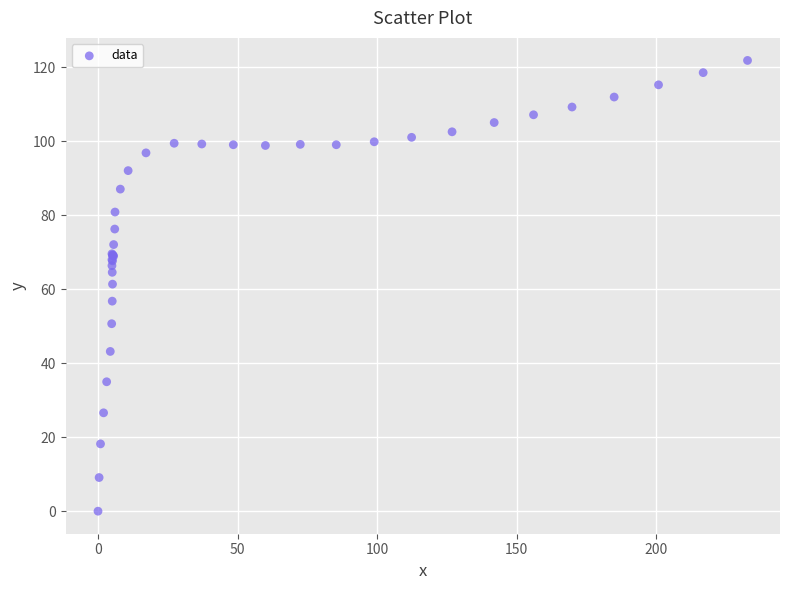

What Y value in the scatter plot is closest to 60?

61.4